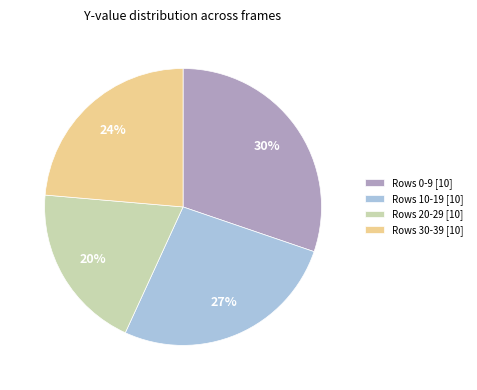

Is there any slice that represents more than half of the pie?

No